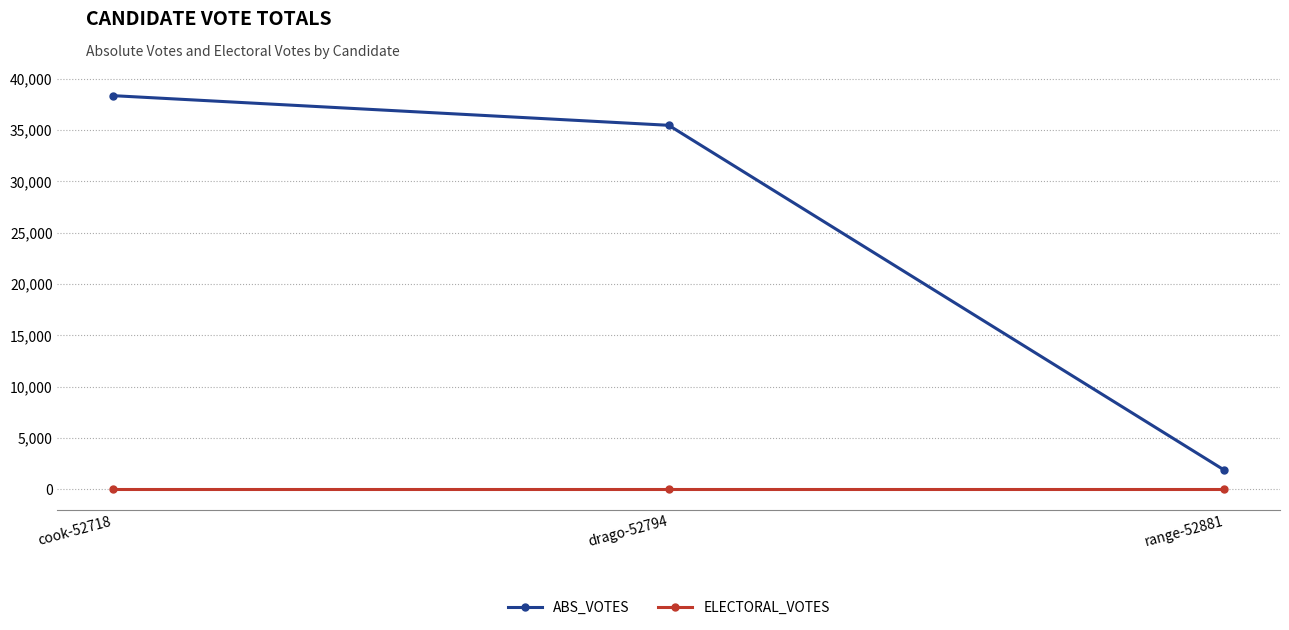

What is the label of the 3rd point from the left?

range-52881